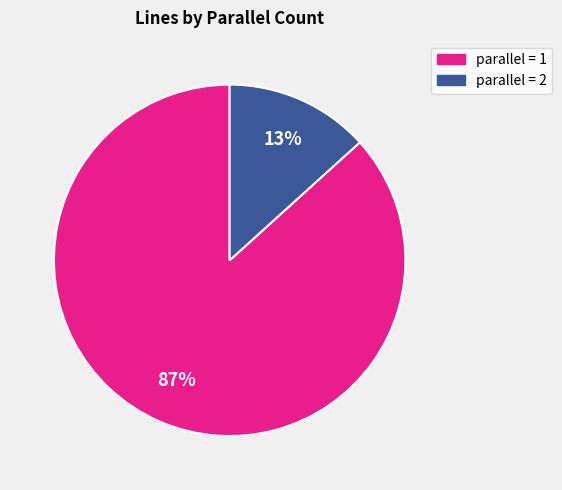

Is there a majority slice in this chart?

Yes